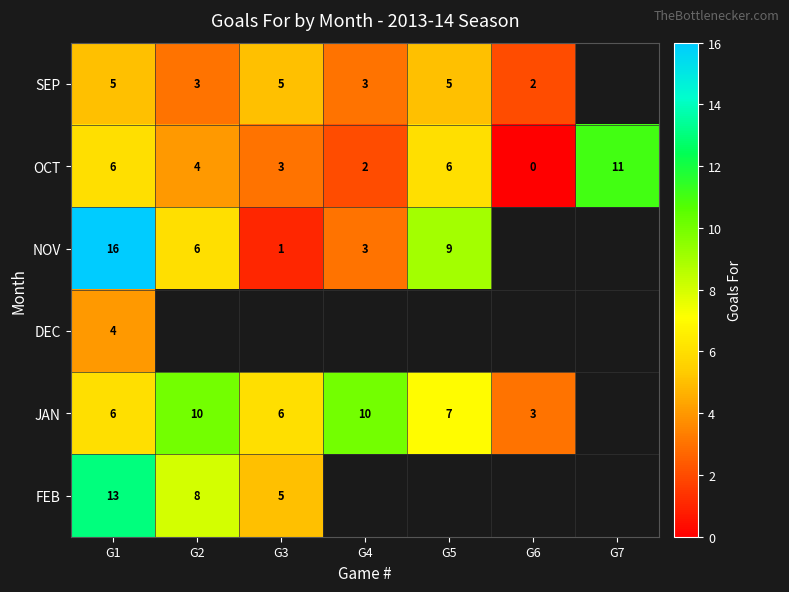

Is it true that SEP equals 7 at G5?

False